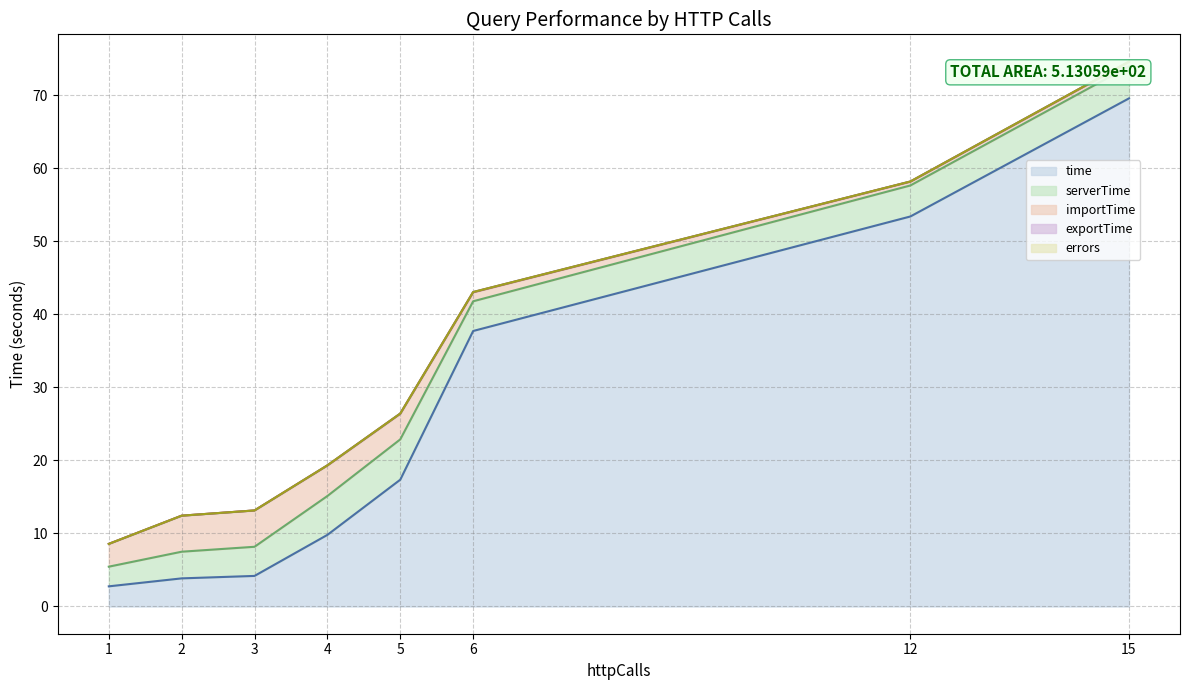

Where is errors nearest to the value 0?

1